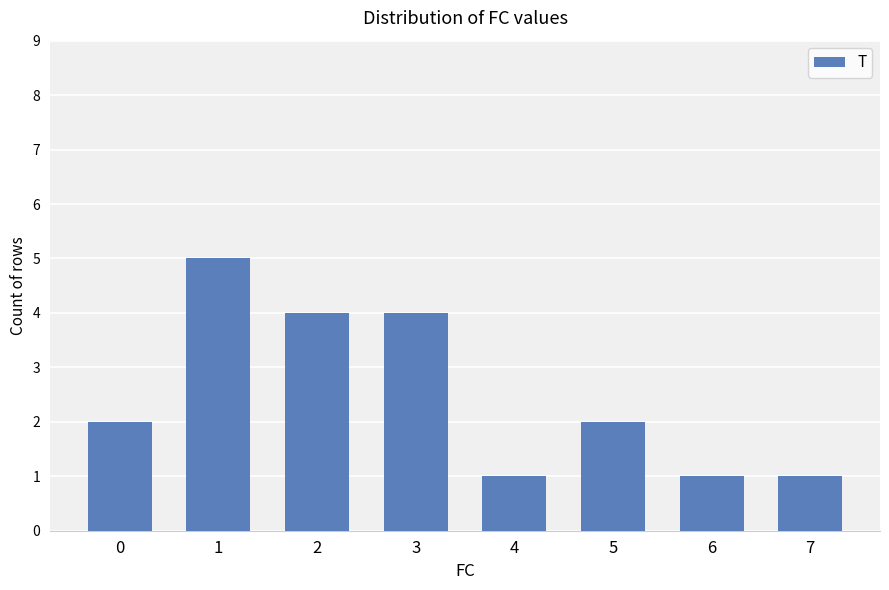

What is the difference between the maximum and second lowest values?

4